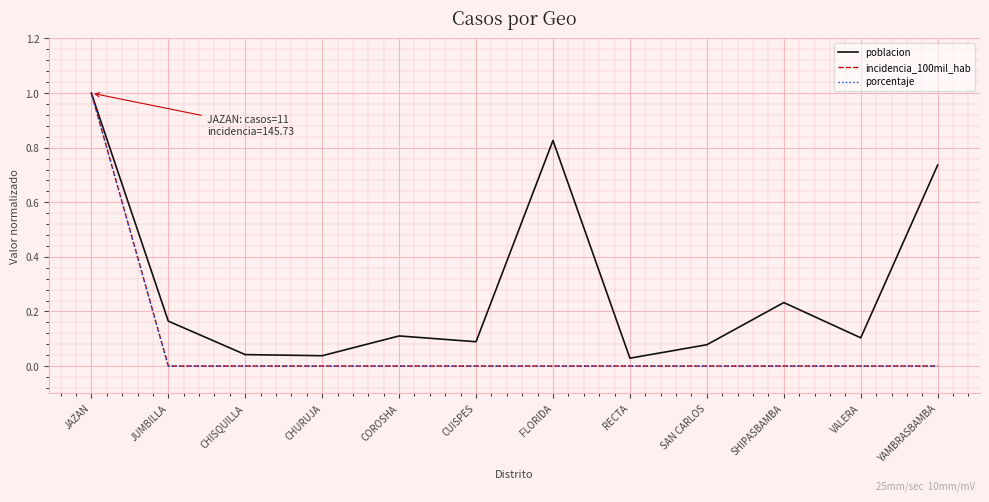

Is this an area chart (filled region under the line)?

No